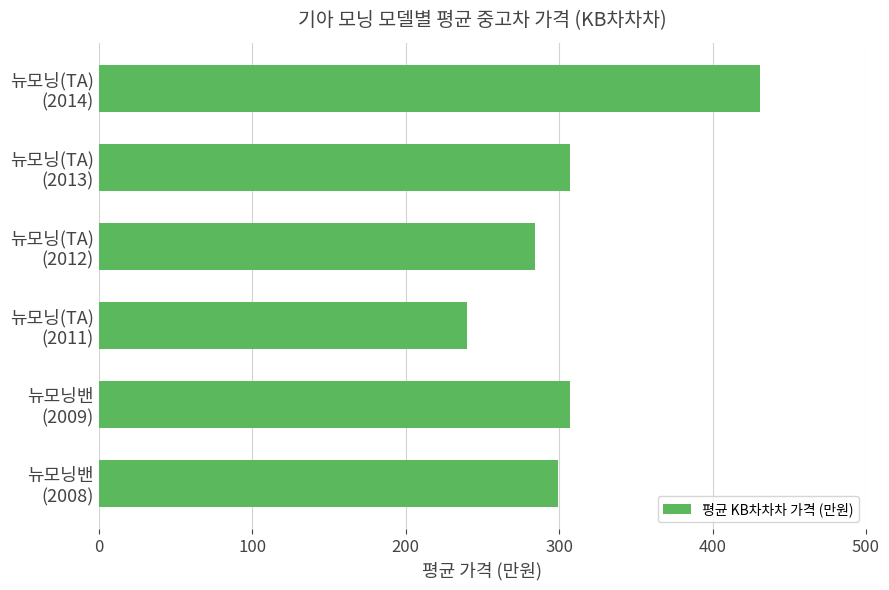

What is the sum of all values?

1868